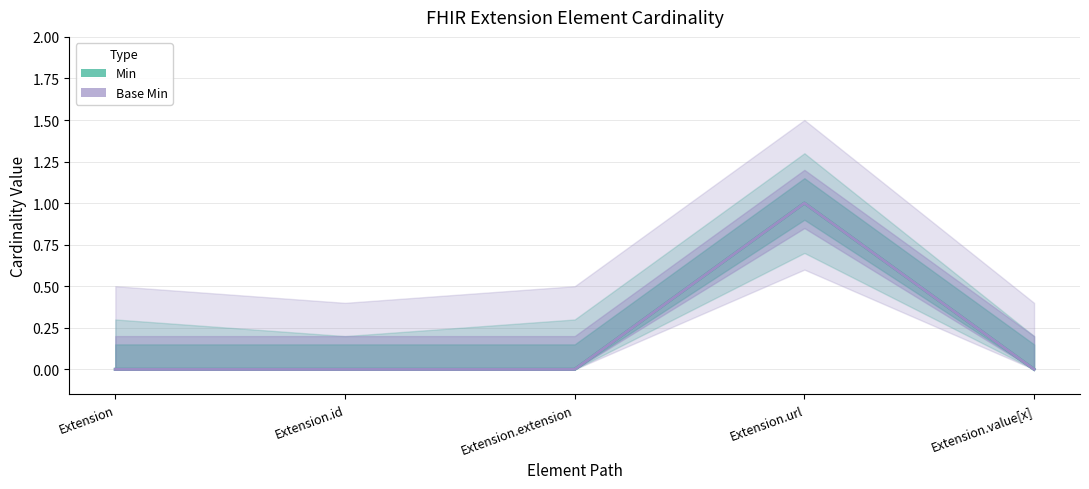

At how many categories does at least one series exceed 0?

1